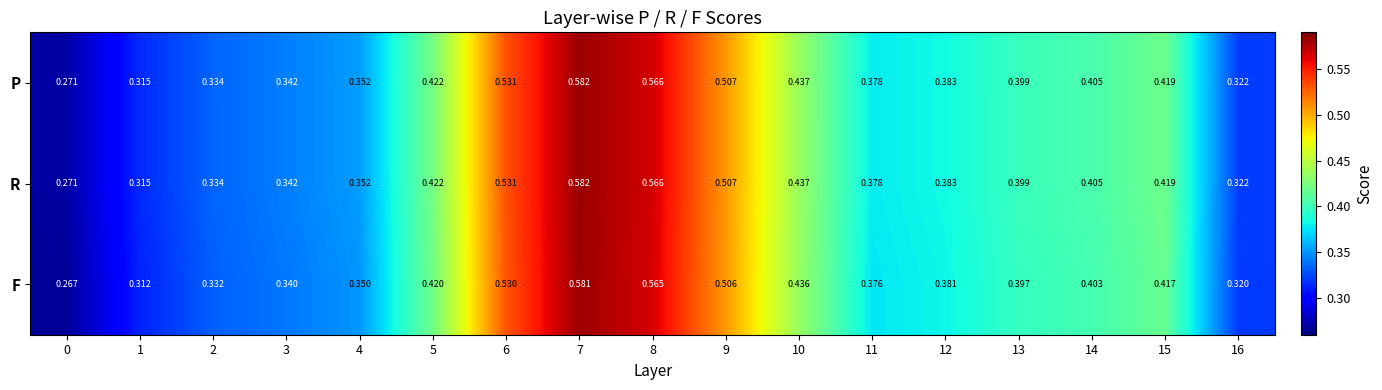

Which series has the largest range (max minus min)?

F